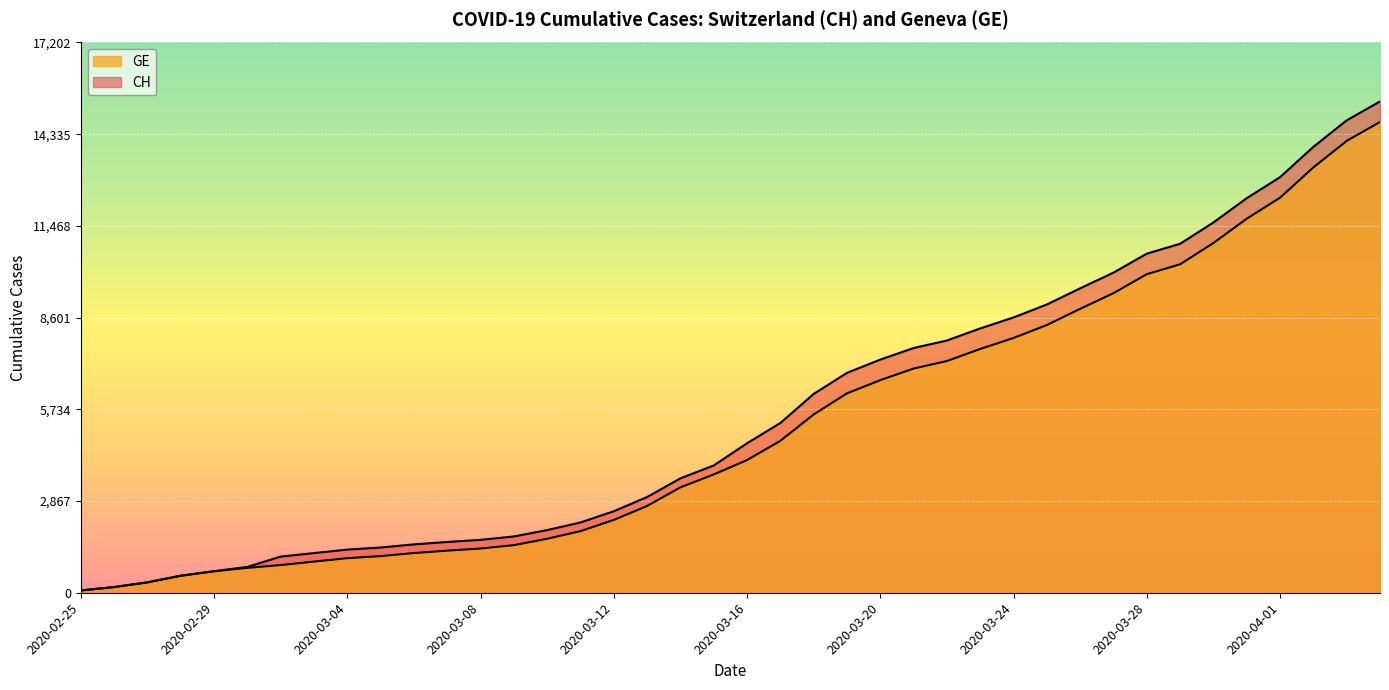

List the series in order of their overall mean, lowest first.

GE, CH